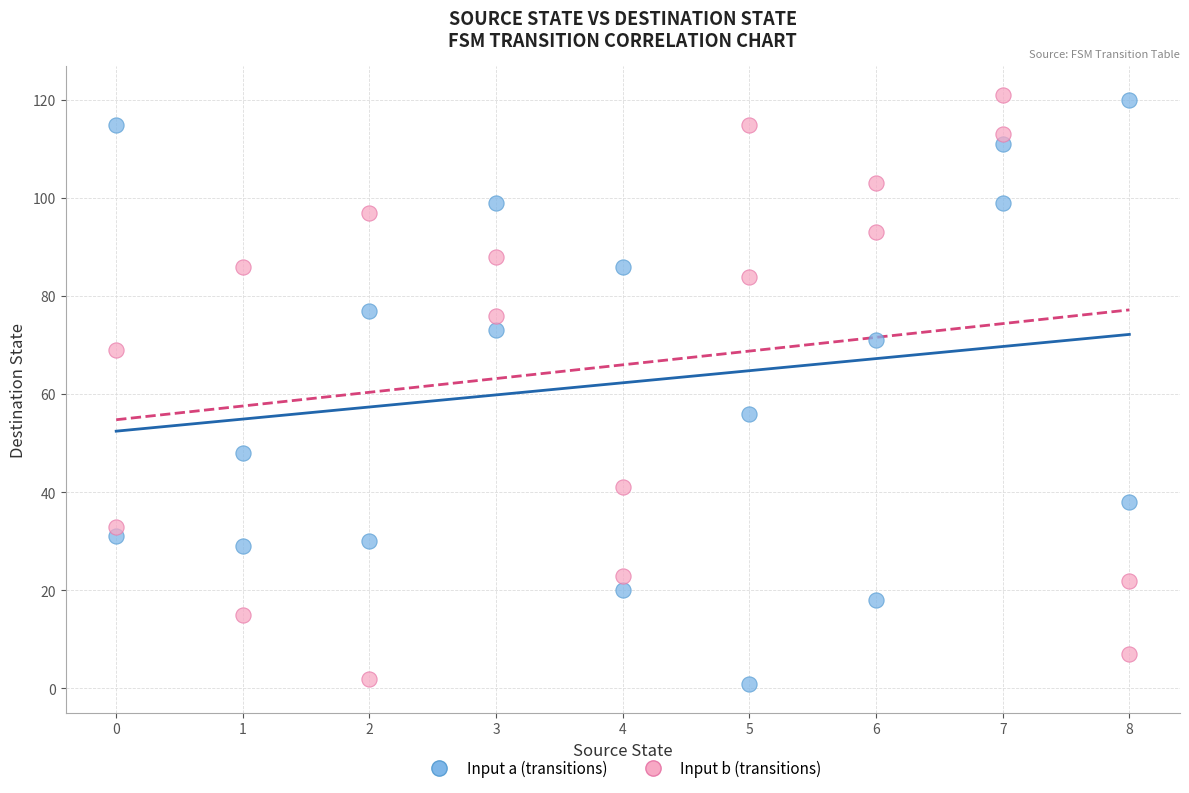

What is the X range (max minus min) for the scatter plot?

8